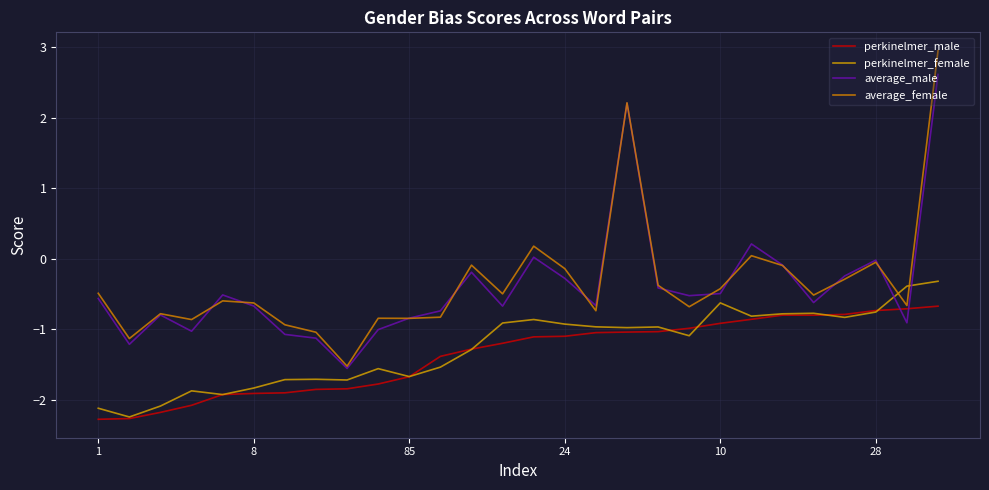

What is the label of the 11th point from the right?

17